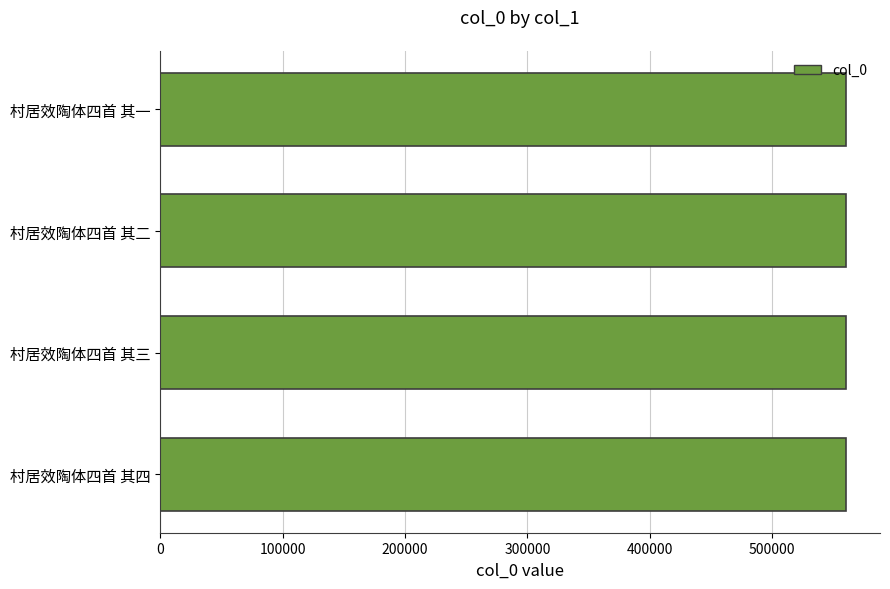

How many data points does each series have?

4